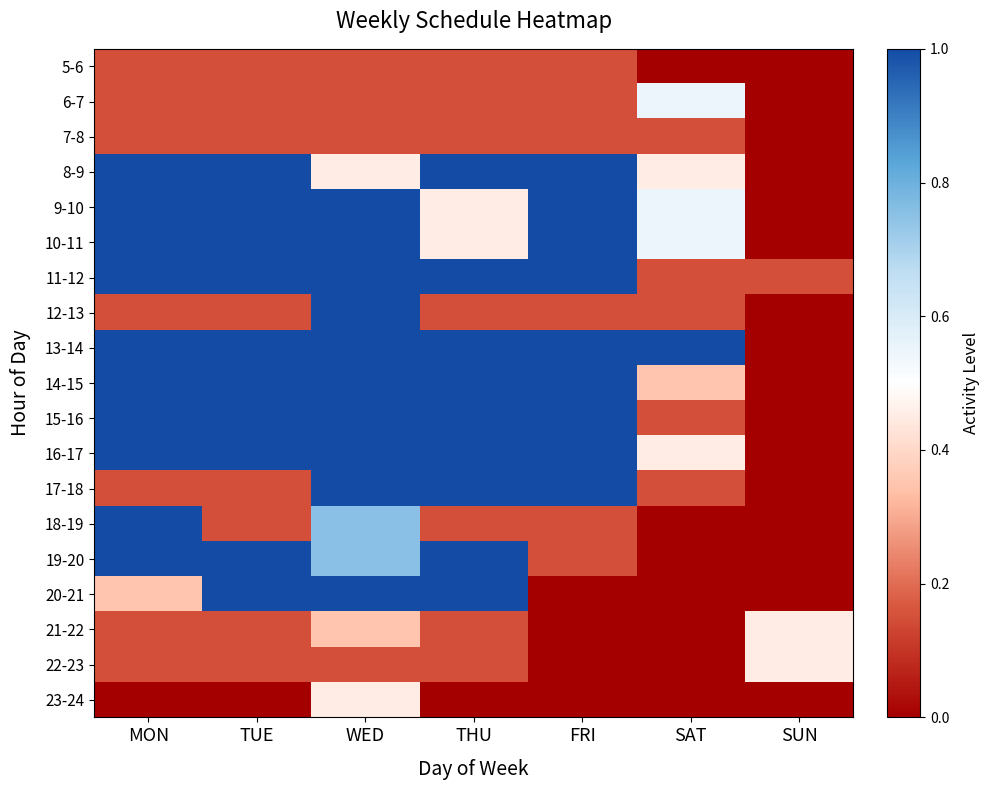

Which has a higher value, THU or SAT?

THU